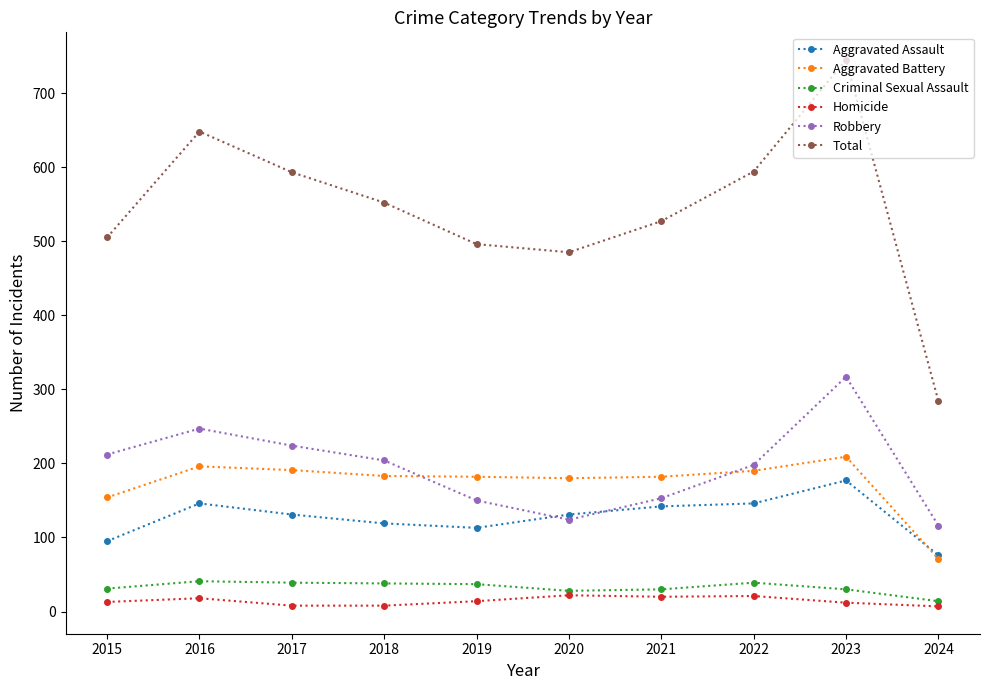

How many interior local peaks does the Robbery series have?

2